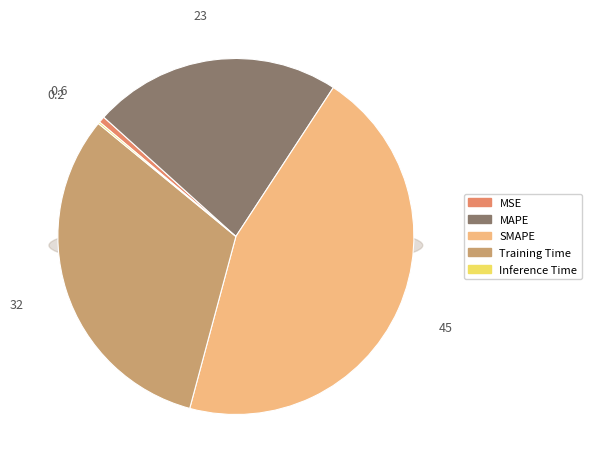

True or false: MAPE accounts for 23% of the total.

True